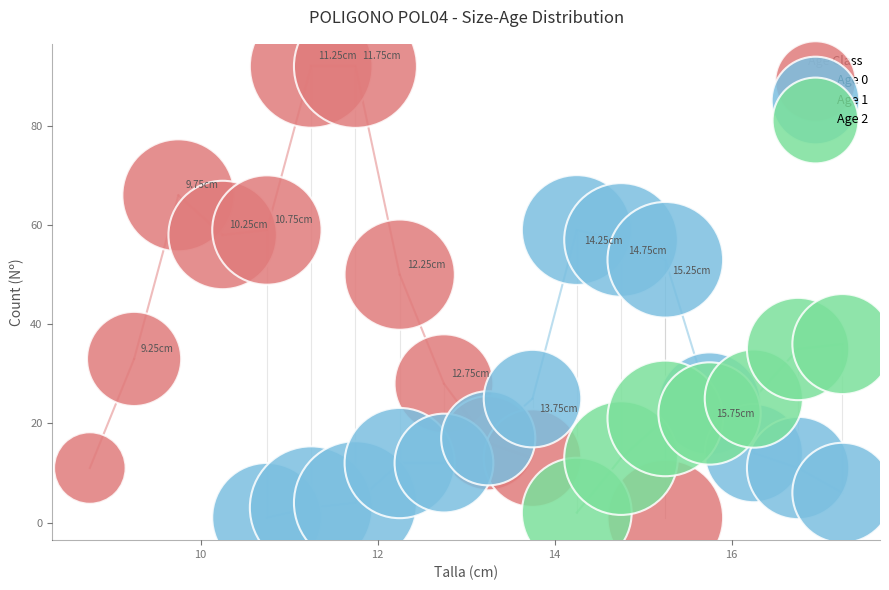

Which series has the widest spread of Y values?

Age 0